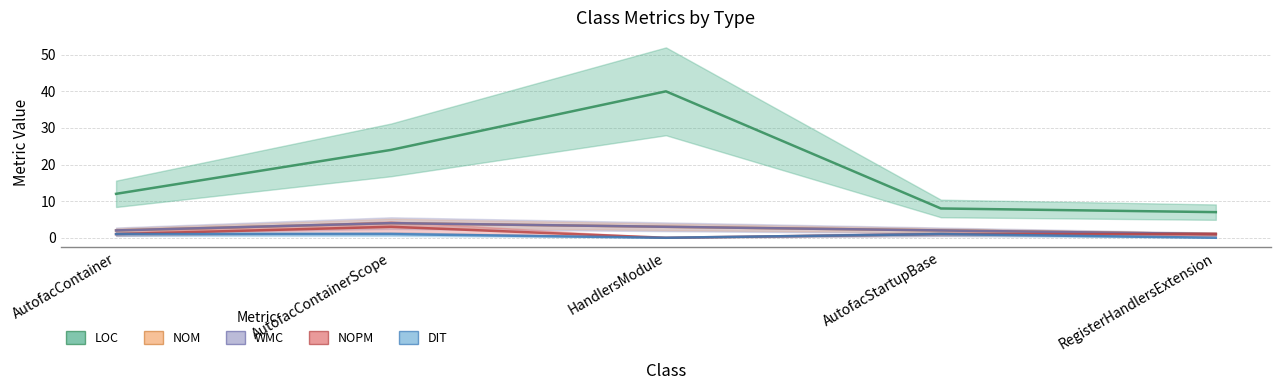

What is the maximum value for NOM?

4